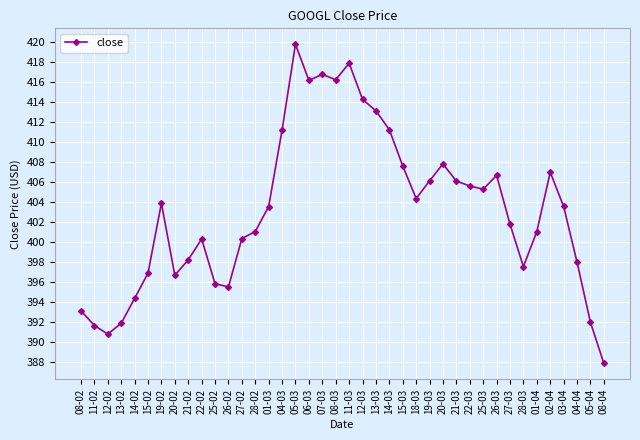

Is it true that the value at 05-04 is 391.9?

True